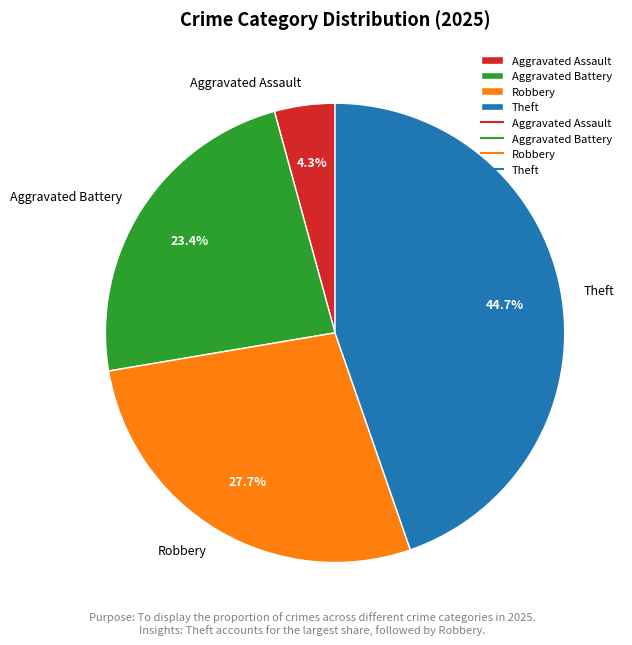

How many slices are in this pie chart?

4